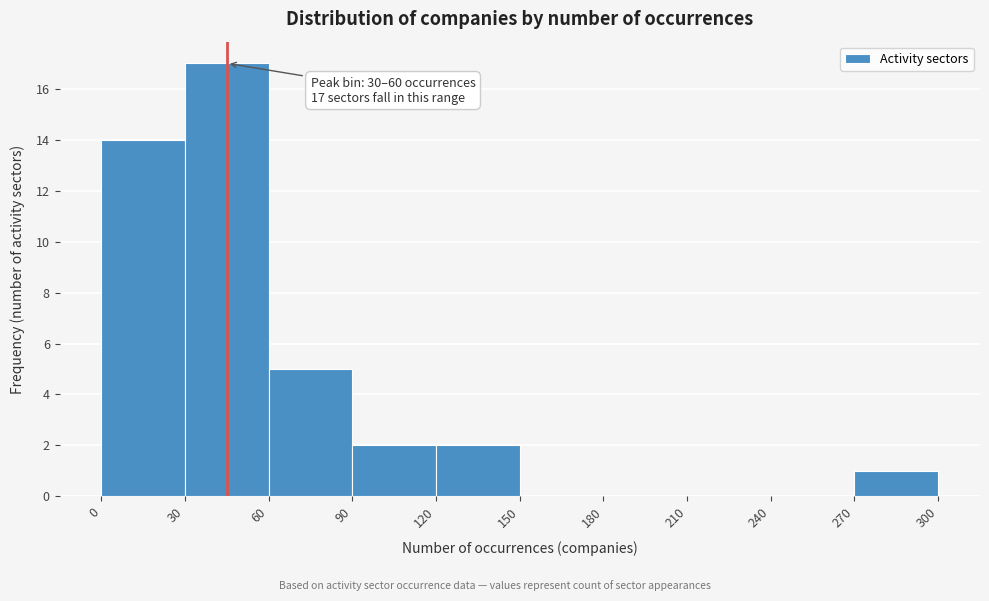

Over which range of the x-axis is the bar tallest?

30 to 60